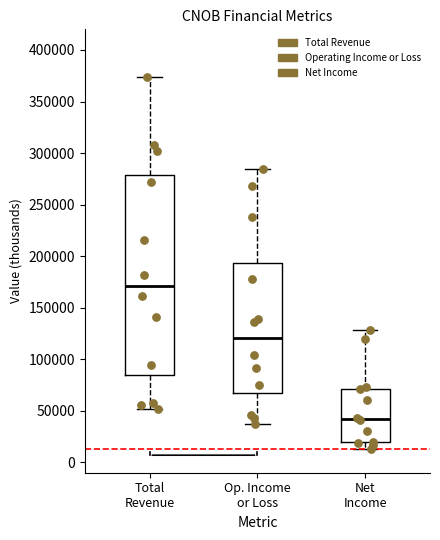

Where does the median line of the box for Total Revenue sit on the y-axis? The values are not printed on the chart, so give them approximately, as read against the axis.

170000